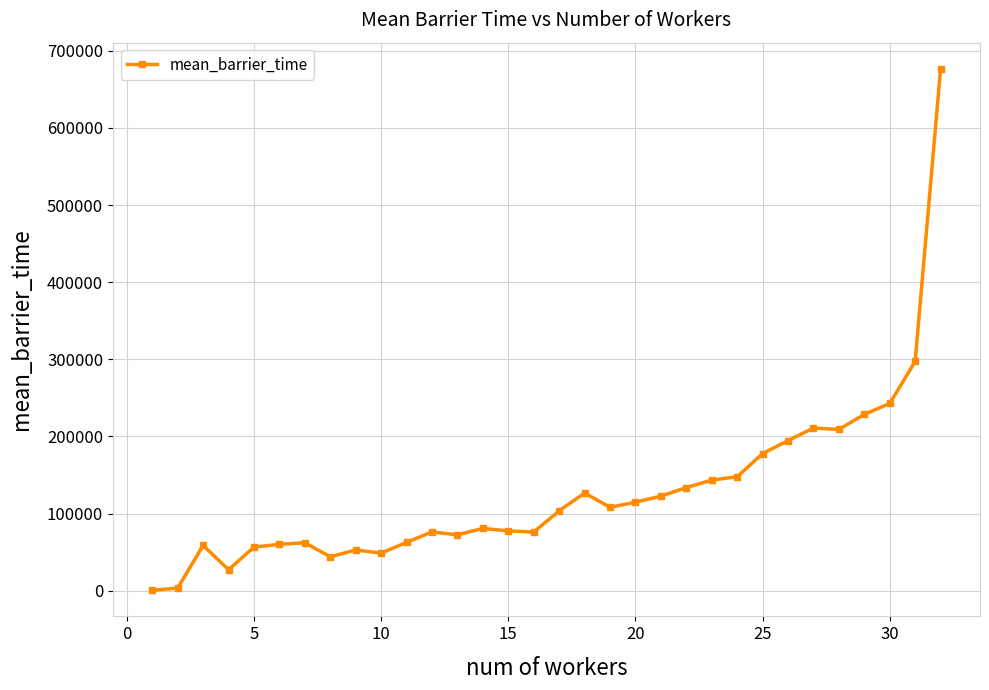

What is the value of the 19th point from the left?

108085.0